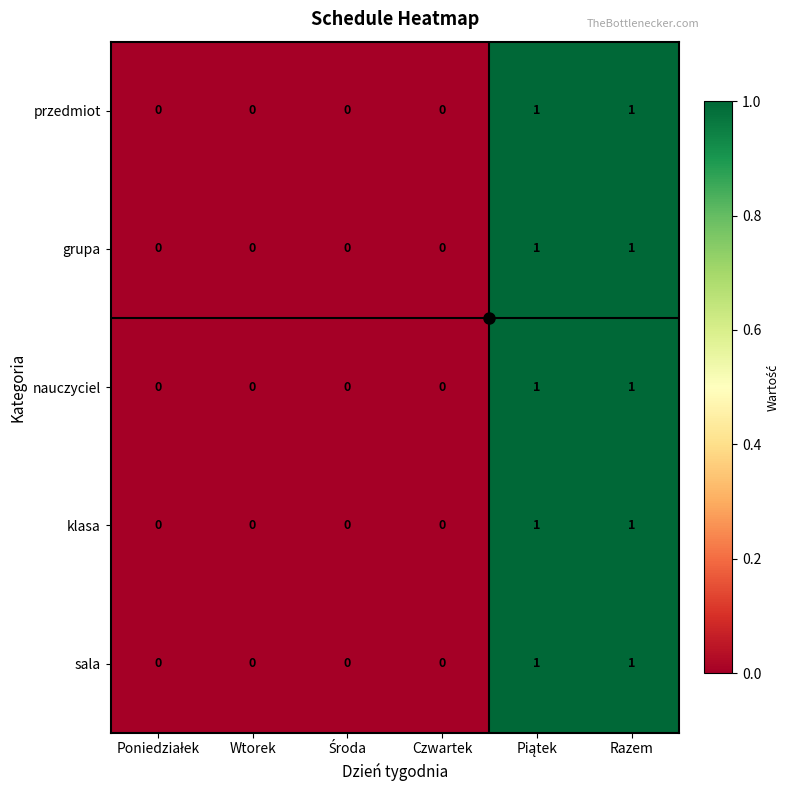

Count the grupa values in the range 0 to 1.

6